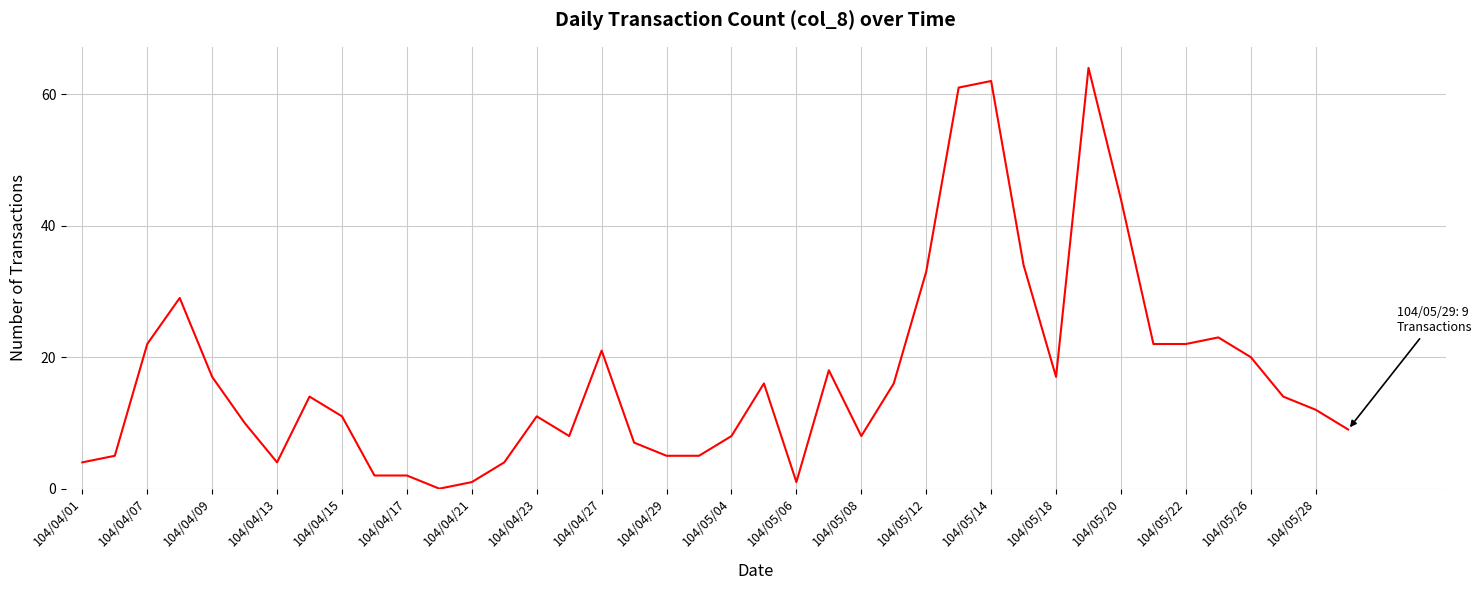

What is the difference between the maximum and minimum values?

64